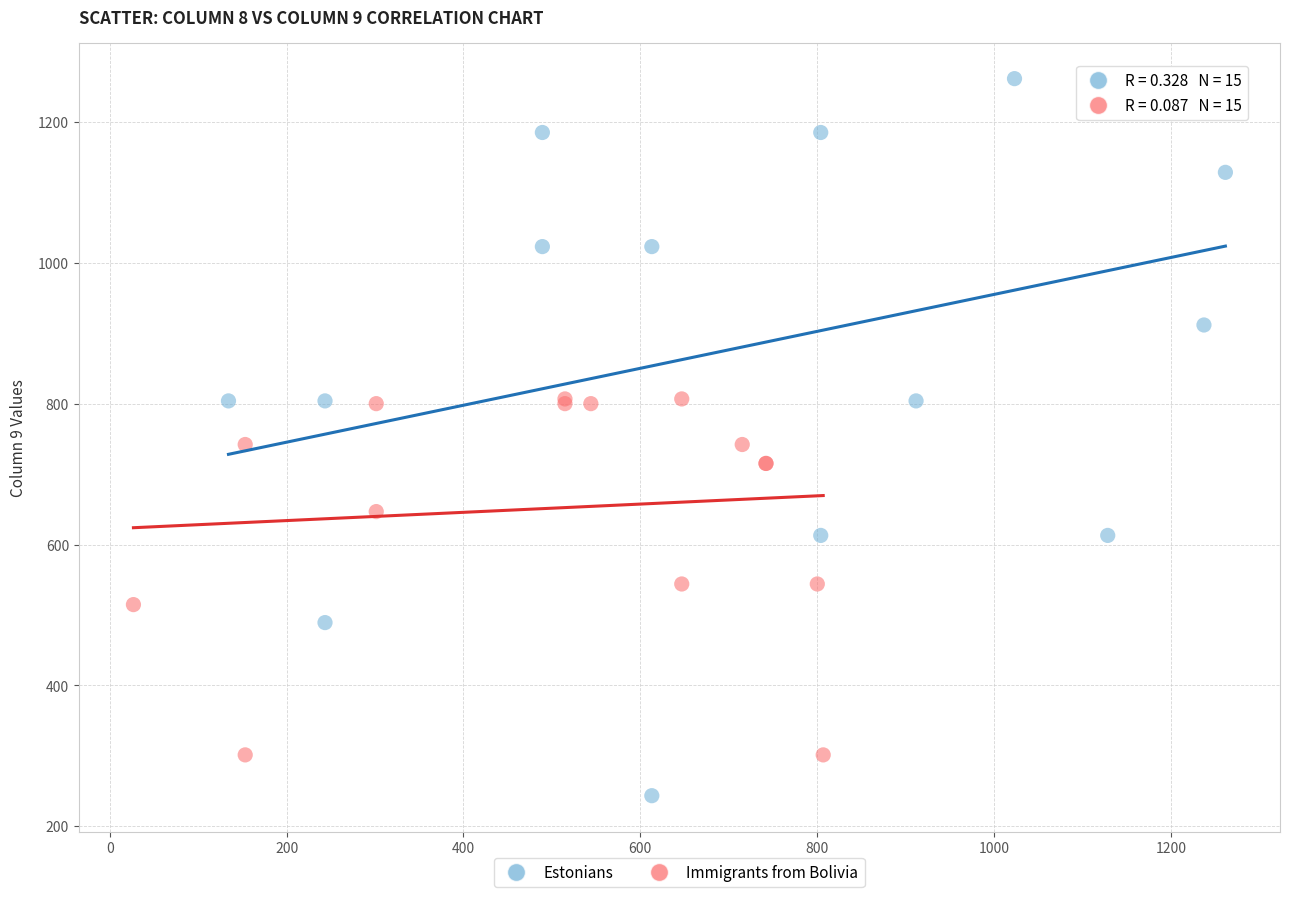

Which series reaches the maximum Y coordinate?

Estonians